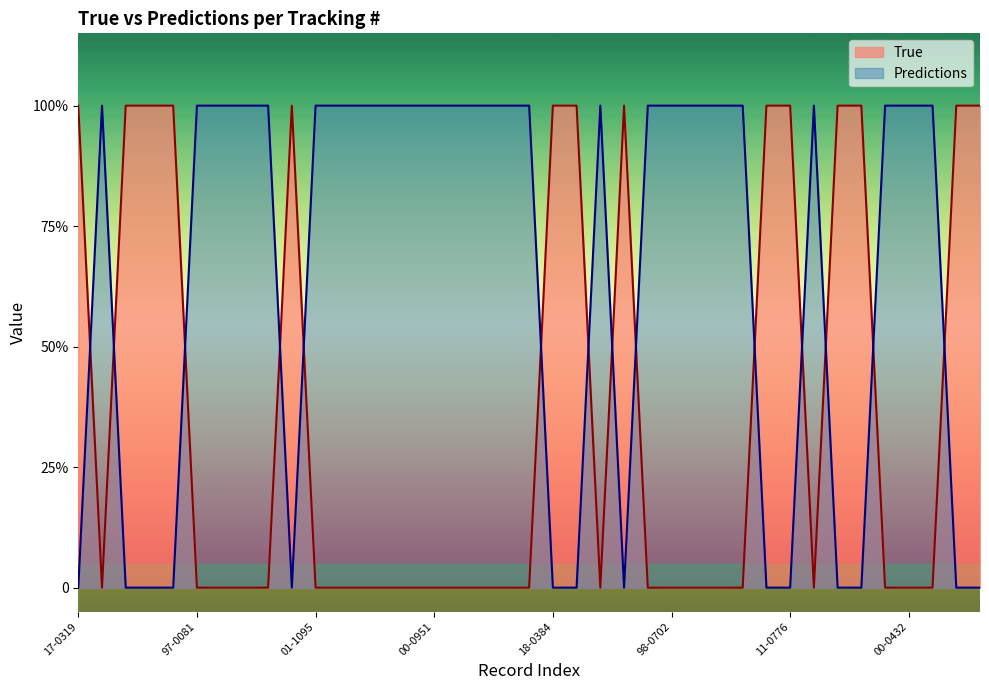

At 03-0127, list the series in order from smallest to largest.

Predictions, True